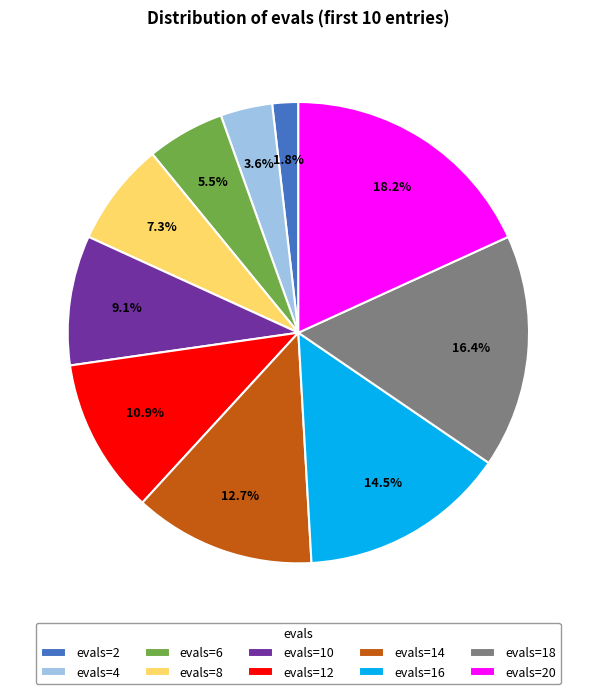

Is there a majority slice in this chart?

No